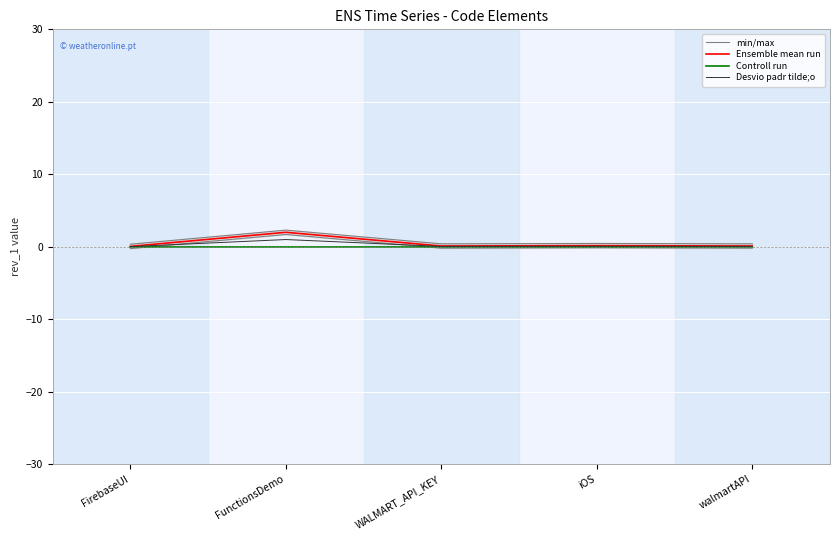

How many data points does each series have?

5